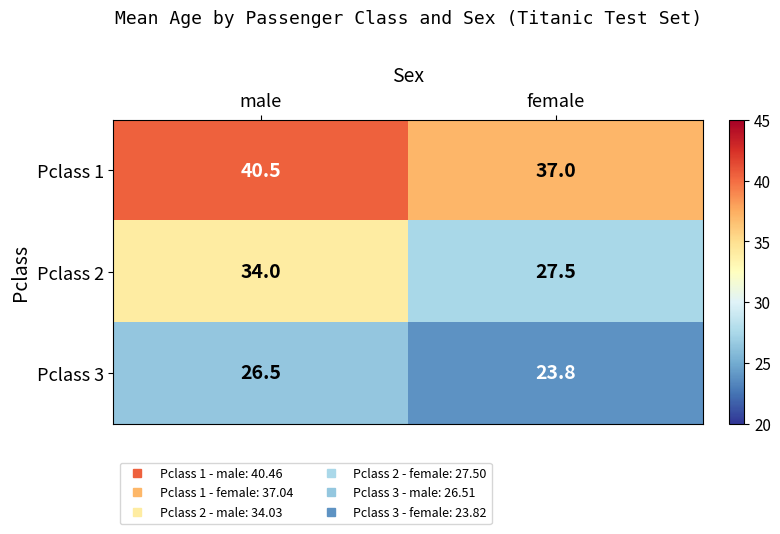

Is it true that Pclass 2 equals 12.8 at female?

False